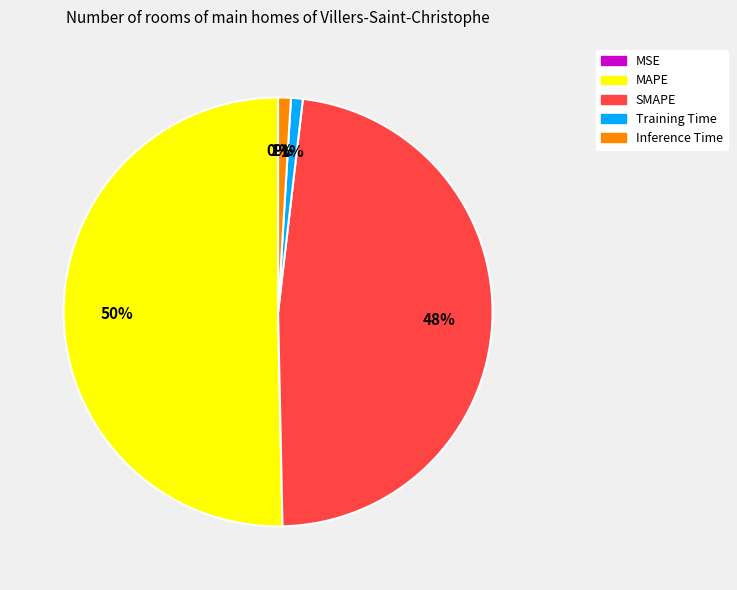

Which slice is the largest?

MAPE